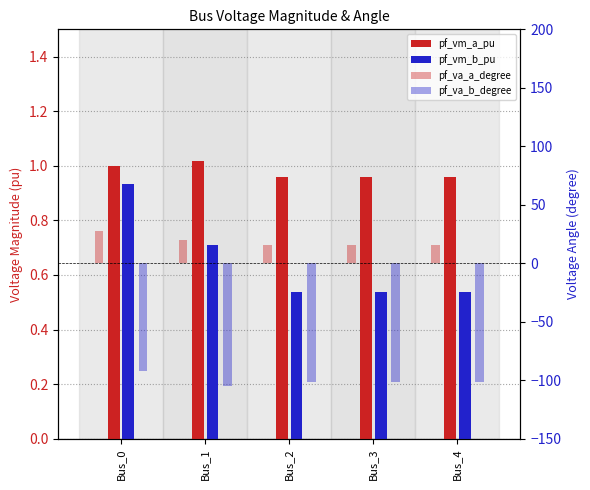

What is the total value across all series at Bus_2?

-84.3